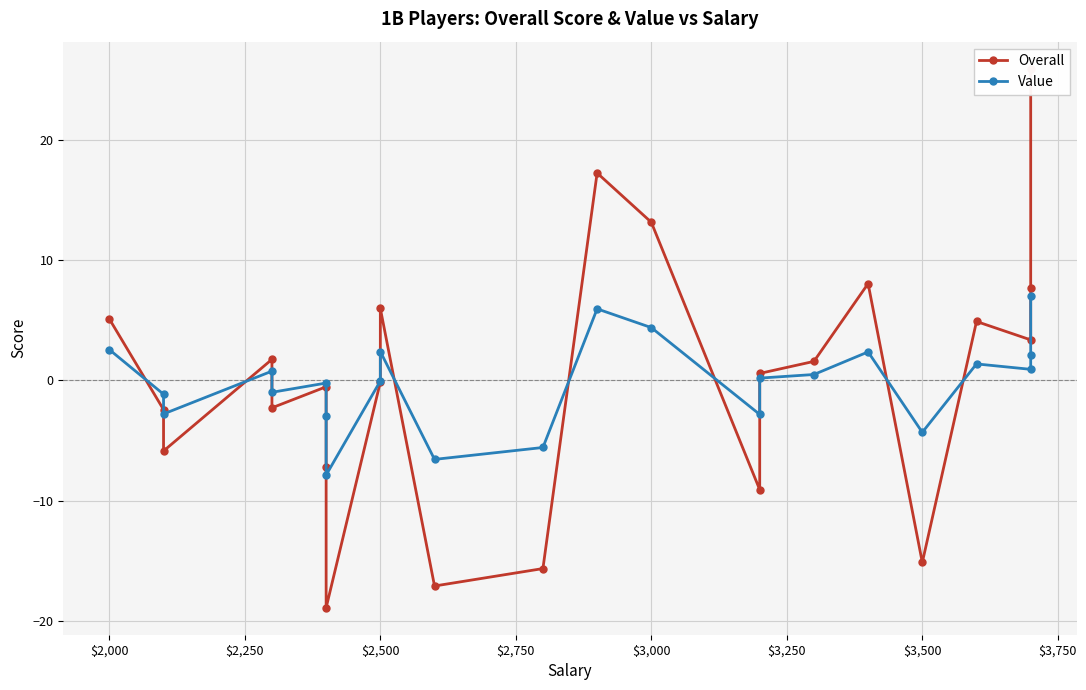

What is the greatest value displayed?

25.9